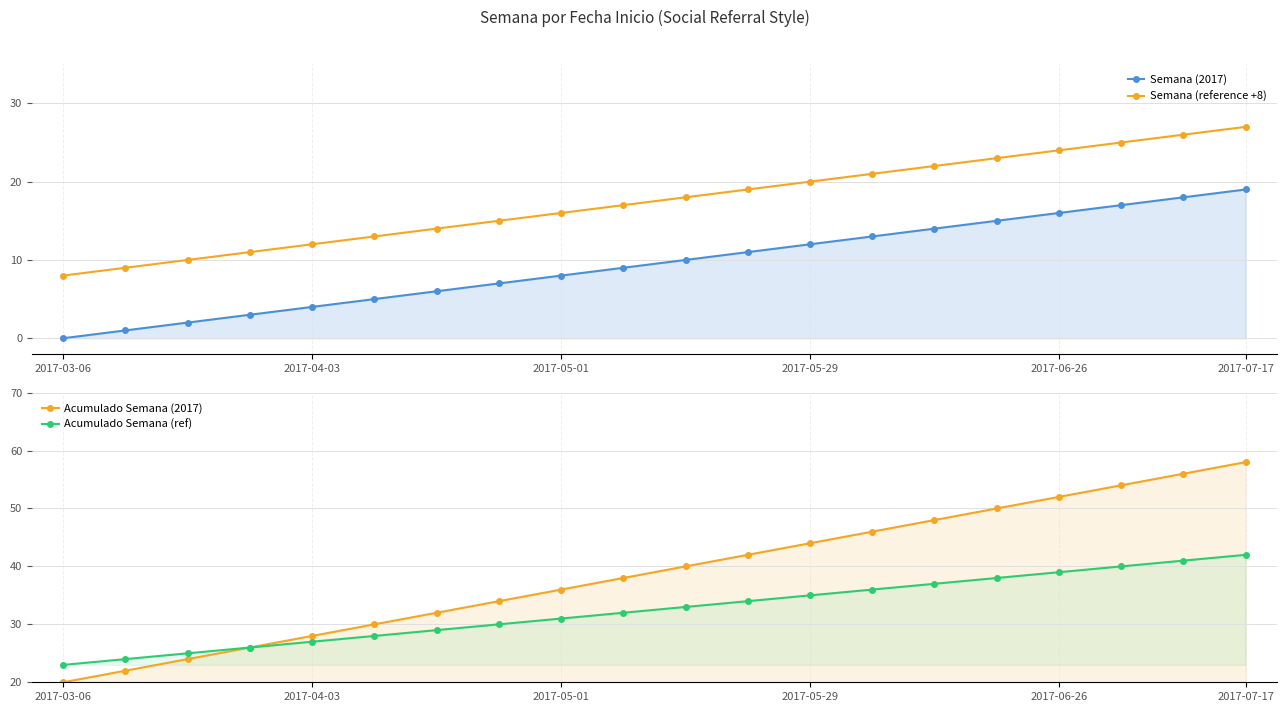

What is the average value of the Acumulado Semana (2017) series?

39